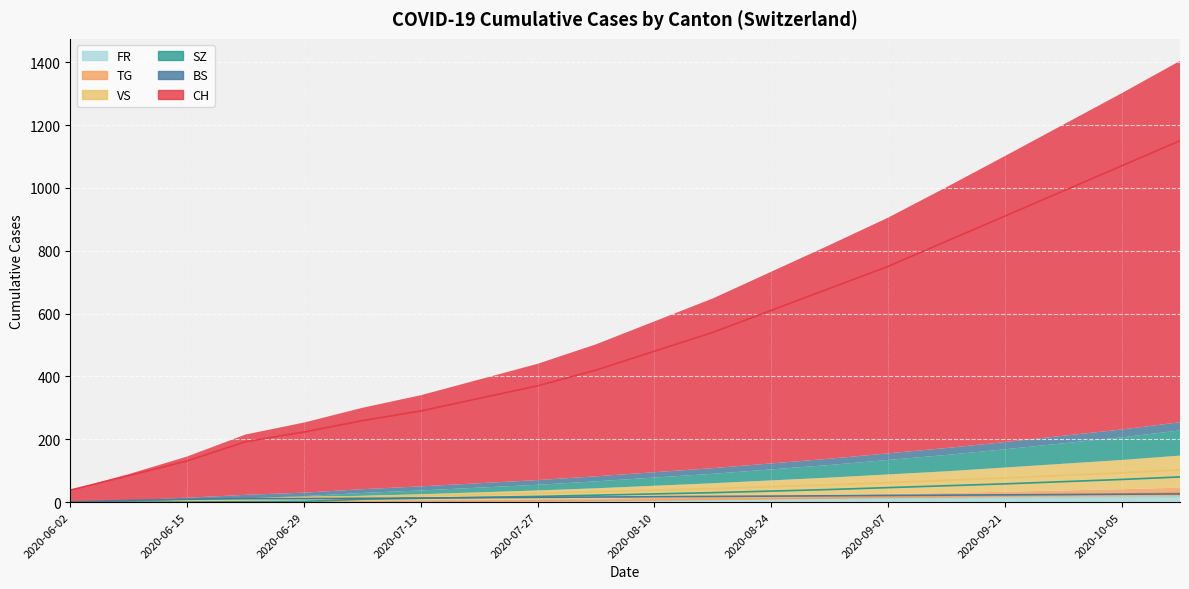

Where is FR nearest to the value 8?

2020-08-17